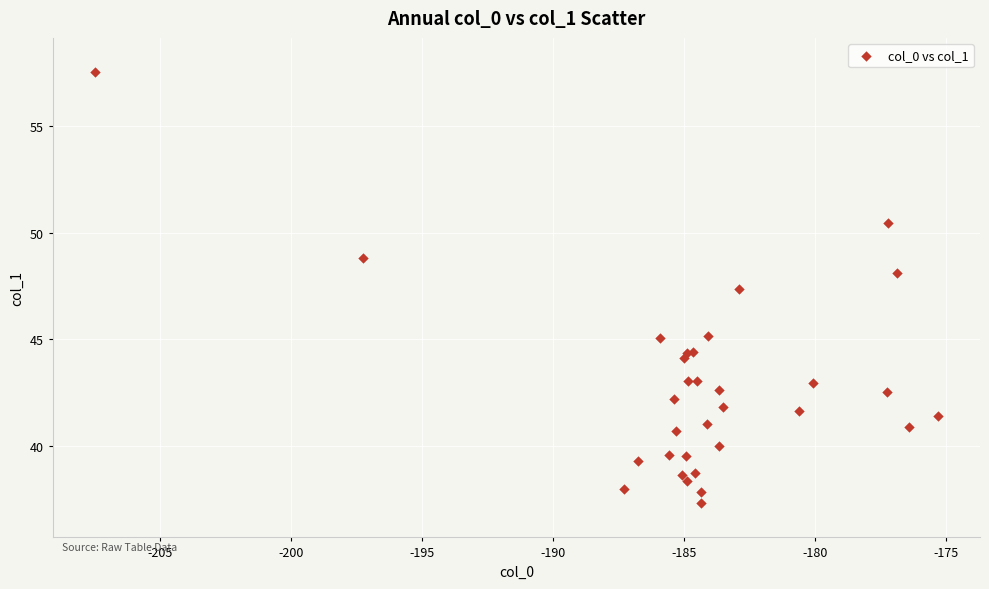

What Y value in the scatter plot is closest to 47?

47.4